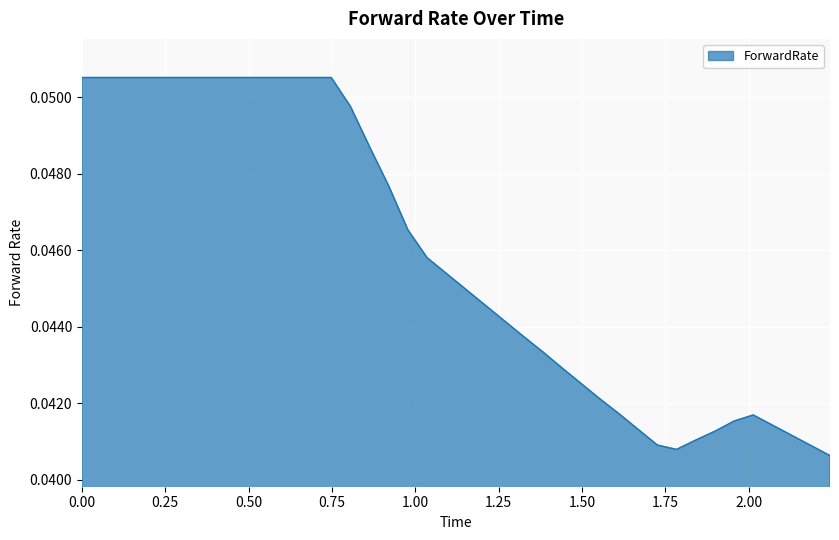

What is the label of the 37th point from the right?

0.1726027397260274